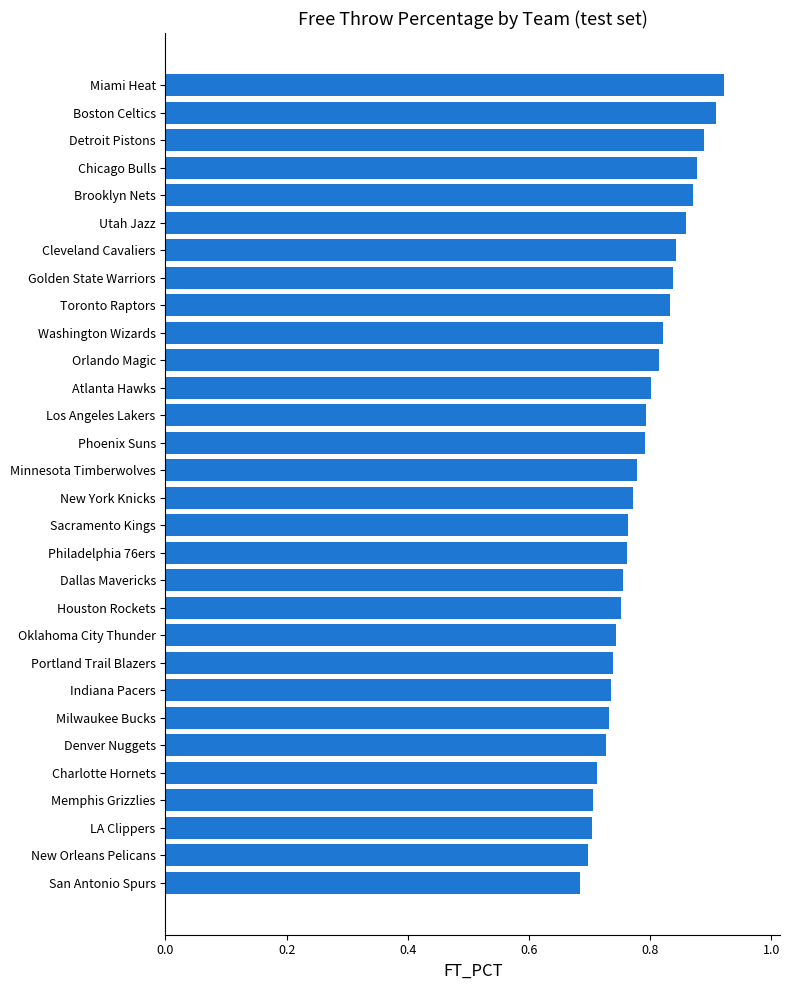

What is the sum of all values?

23.6